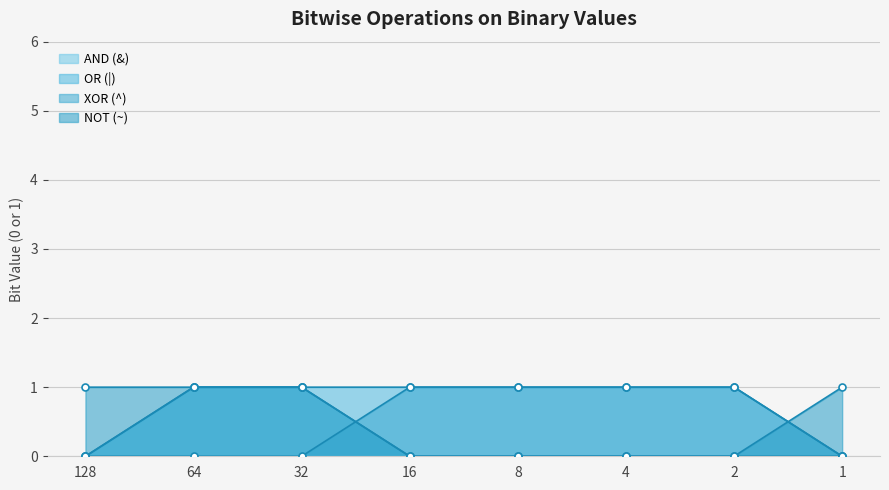

At which label does AND (&) reach its minimum?

128